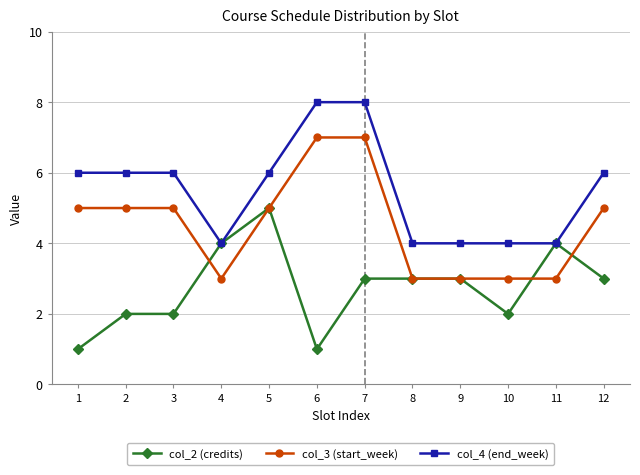

The col_2 (credits) series shows 3 at 7. True or false?

True